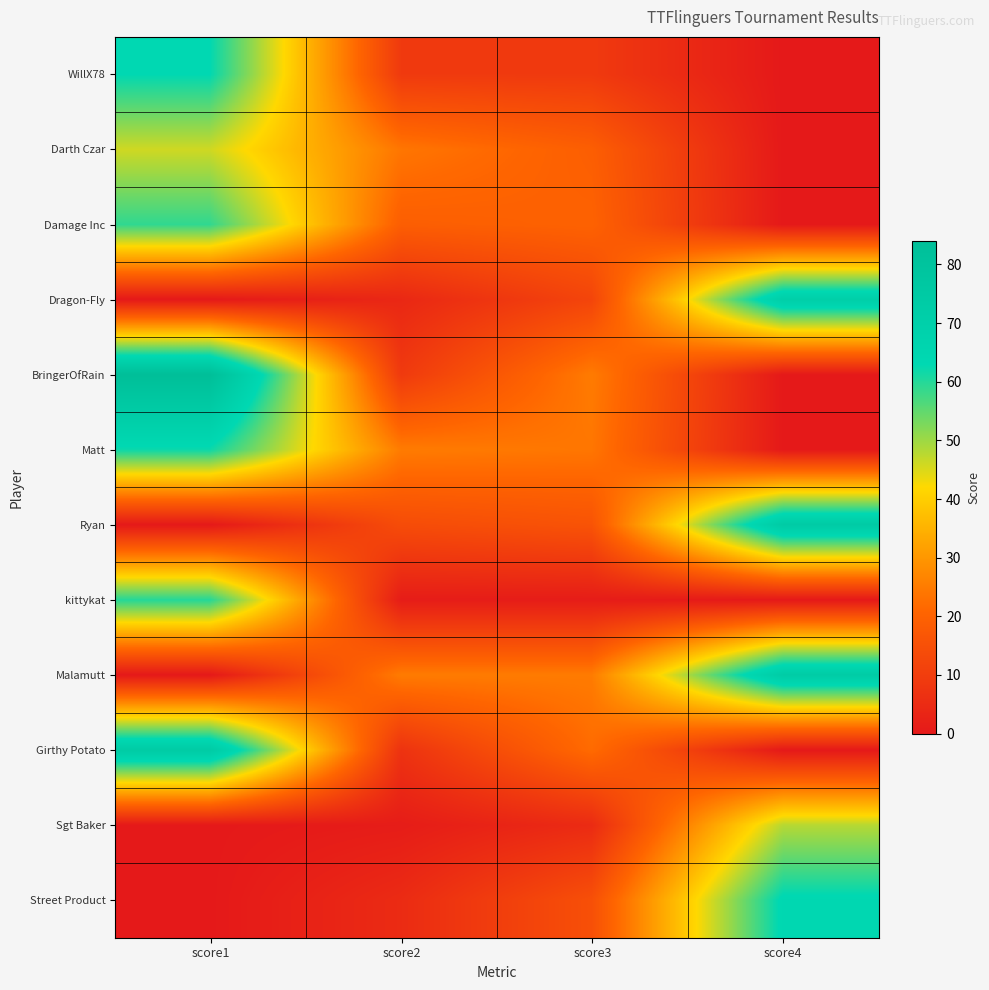

Reading left to right, transcribe all the data shown in this chart.

WillX78: score1=63	score2=9	score3=9	score4=0
Darth Czar: score1=46	score2=24	score3=19	score4=0
Damage Inc: score1=59	score2=19	score3=20	score4=0
Dragon-Fly: score1=0	score2=4	score3=12	score4=71
BringerOfRain: score1=84	score2=9	score3=25	score4=0
Matt: score1=62	score2=25	score3=24	score4=0
Ryan: score1=0	score2=14	score3=16	score4=74
kittykat: score1=60	score2=1	score3=1	score4=0
Malamutt: score1=0	score2=25	score3=25	score4=73
Girthy Potato: score1=74	score2=7	score3=22	score4=0
Sgt Baker: score1=0	score2=1	score3=5	score4=48
Street Product: score1=0	score2=5	score3=15	score4=64